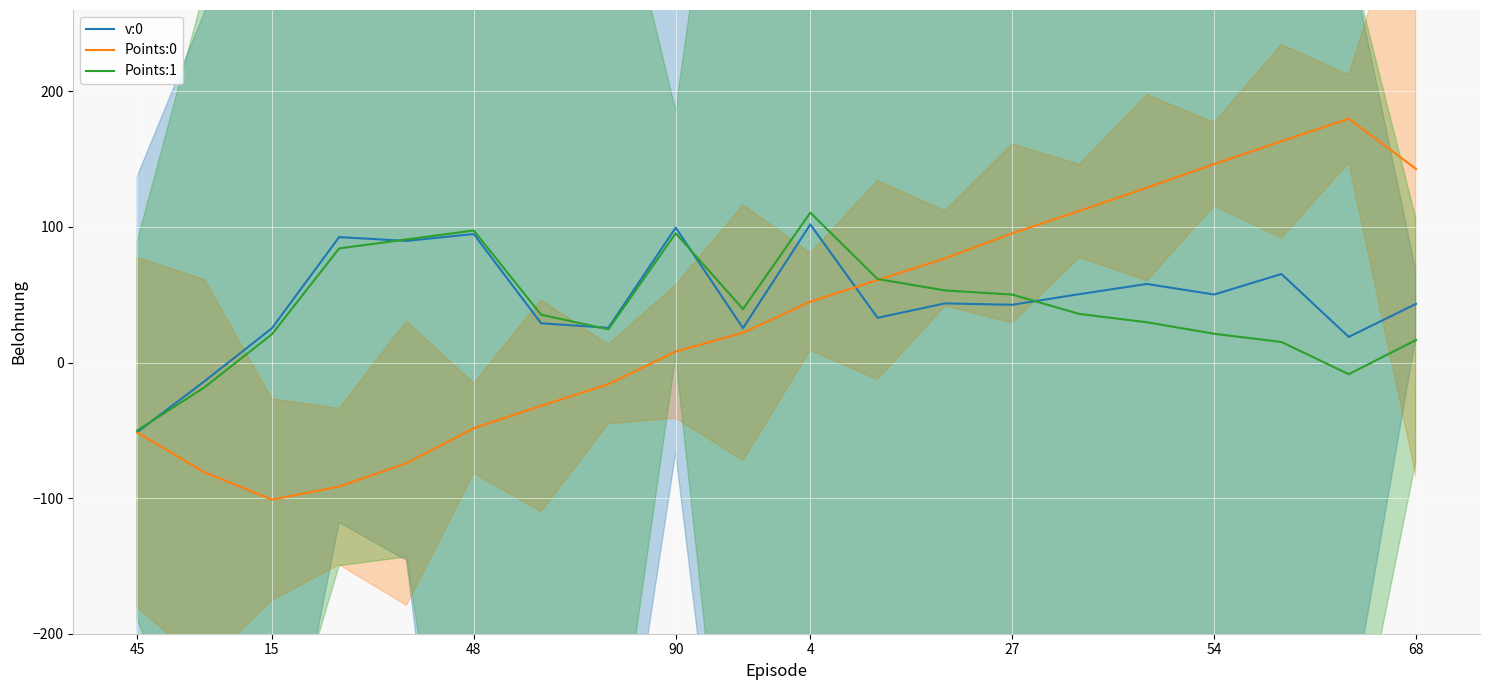

What is the difference between the maximum and minimum values in the Points:1 series?

160.7